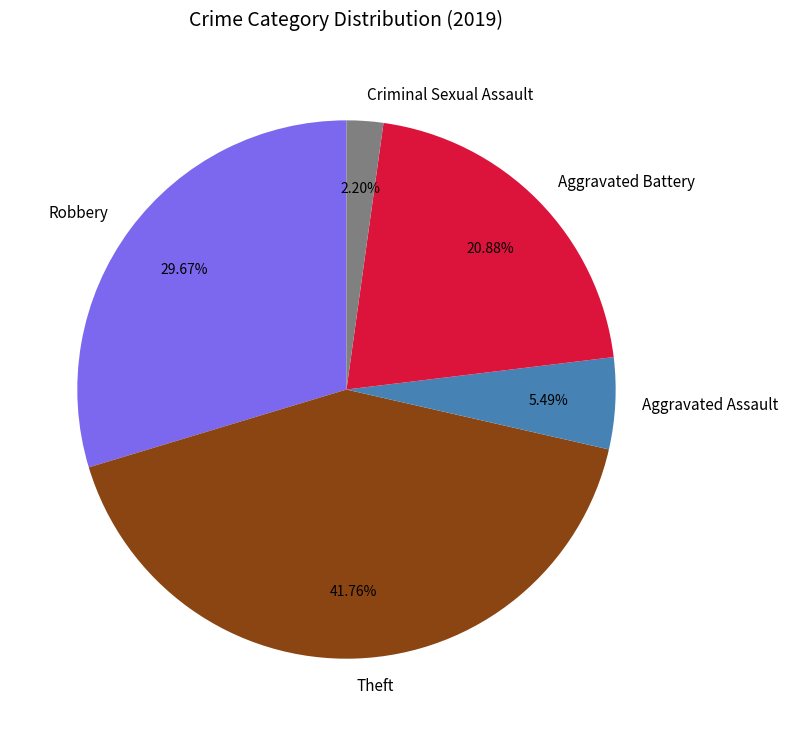

To the nearest percent, what is the difference between the largest and smallest slice percentages?

40%